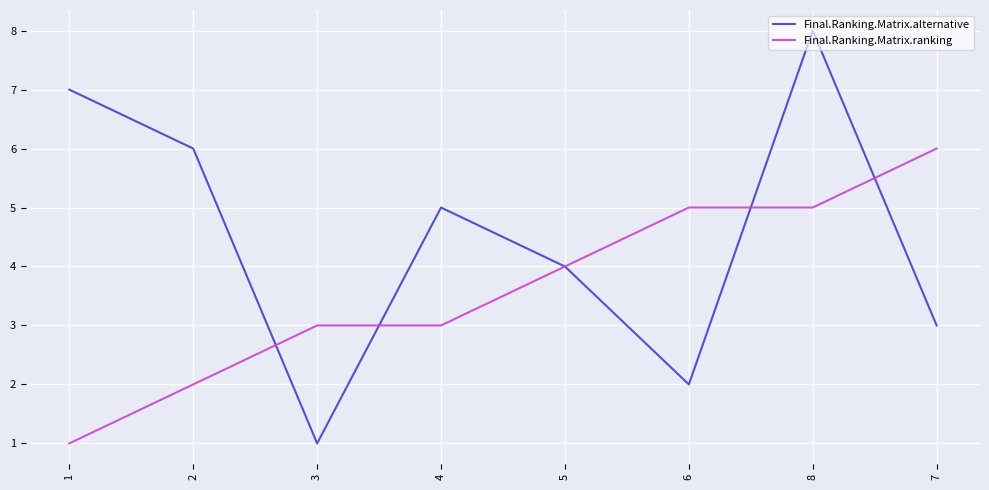

The value of Final.Ranking.Matrix.ranking at 2 is 2. True or false?

True